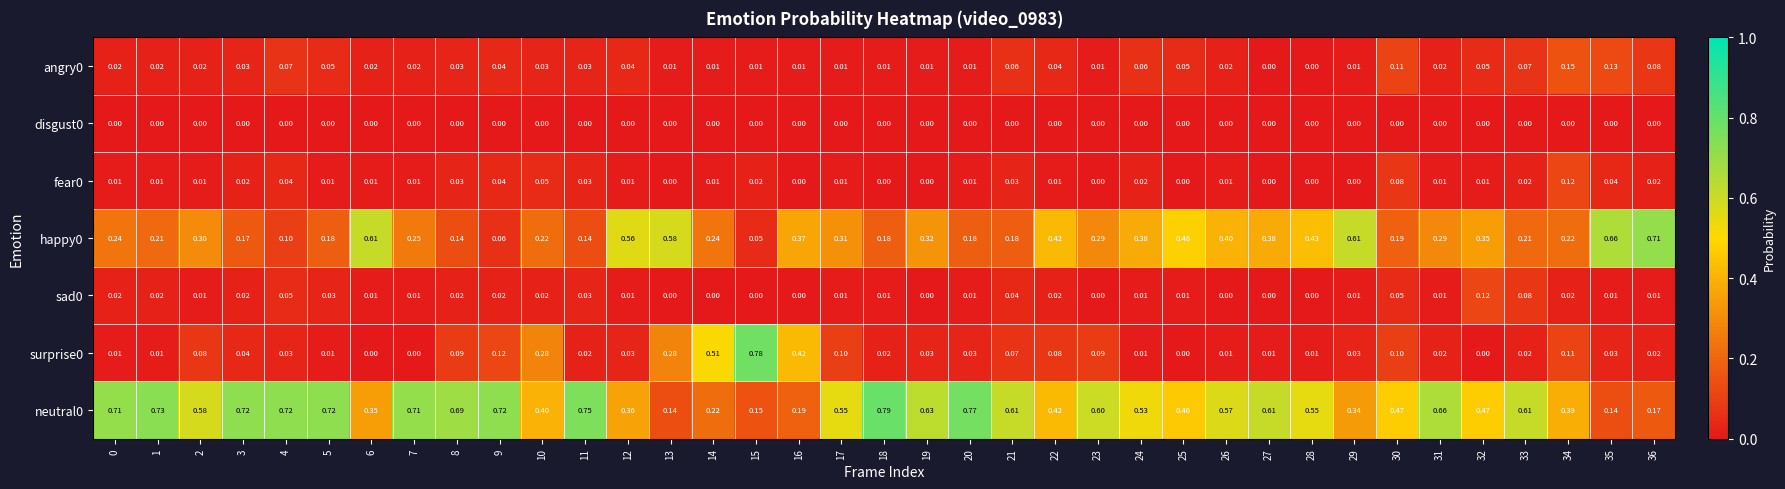

Count the number of categories in the chart.

37